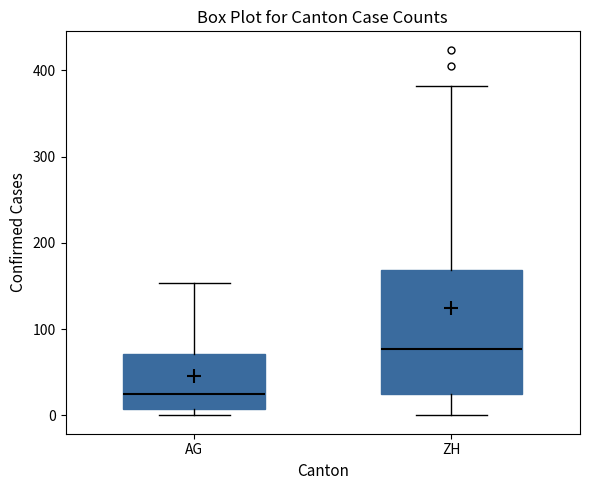

Which box is the tallest, from its lower edge to its upper edge?

ZH